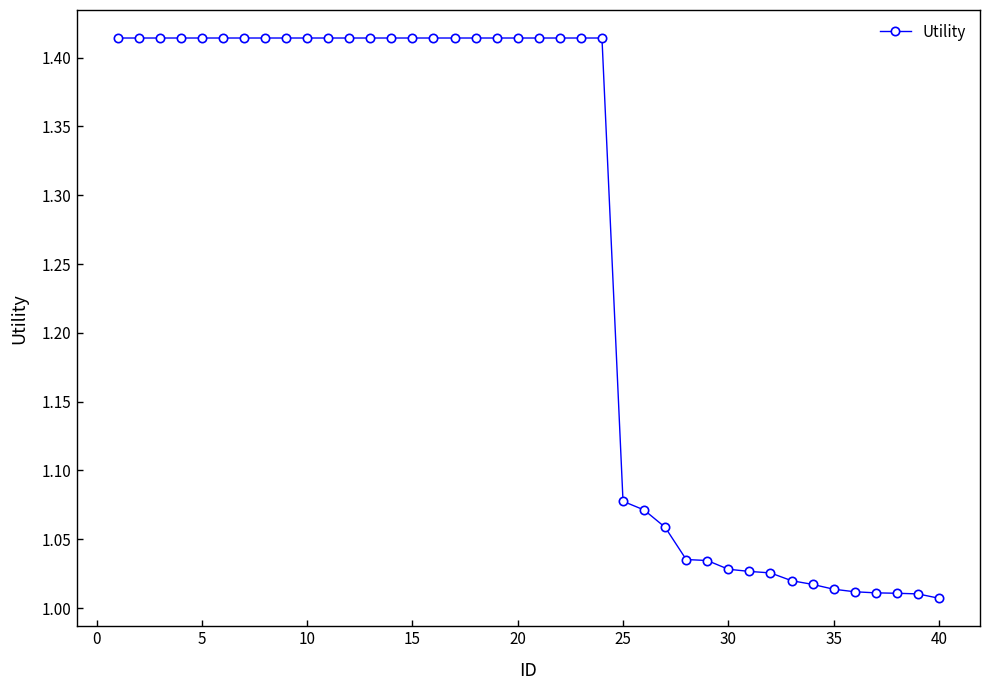

What is the sum of all values?

50.4